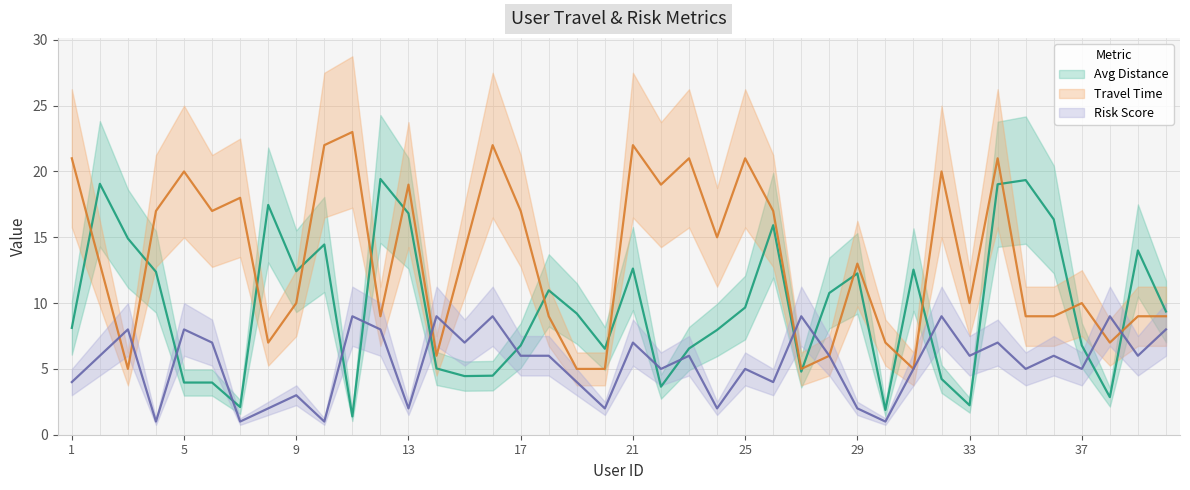

What is the difference between the second highest and second lowest values in the avg_distance series?

17.5